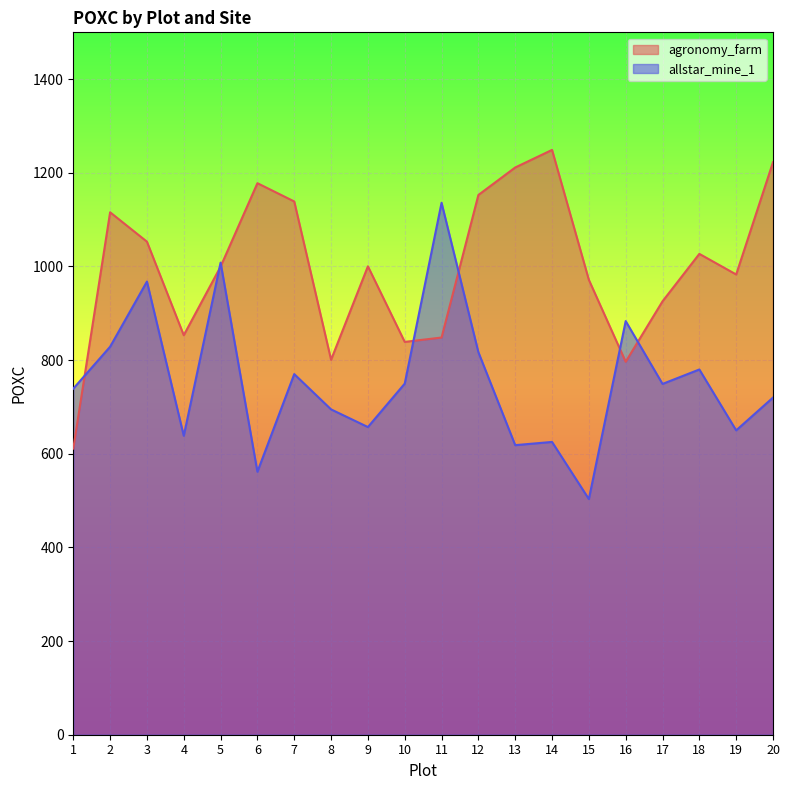

What is the average value of the allstar_mine_1 series?

754.9